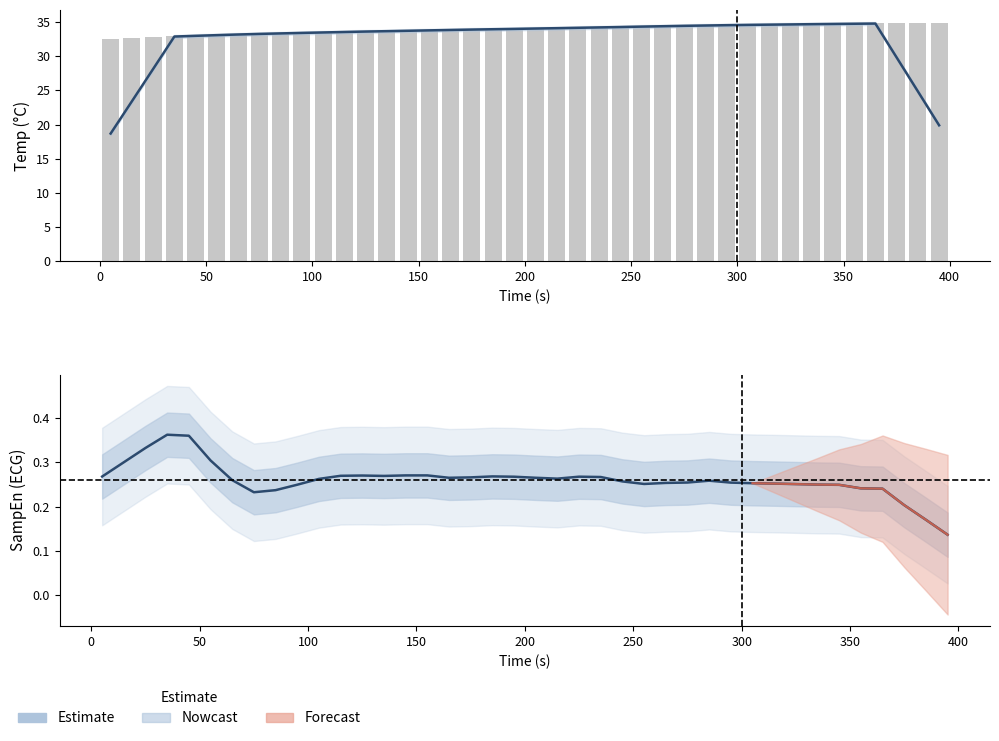

List the series in order of their overall mean, highest first.

temp_win_mean, Estimate